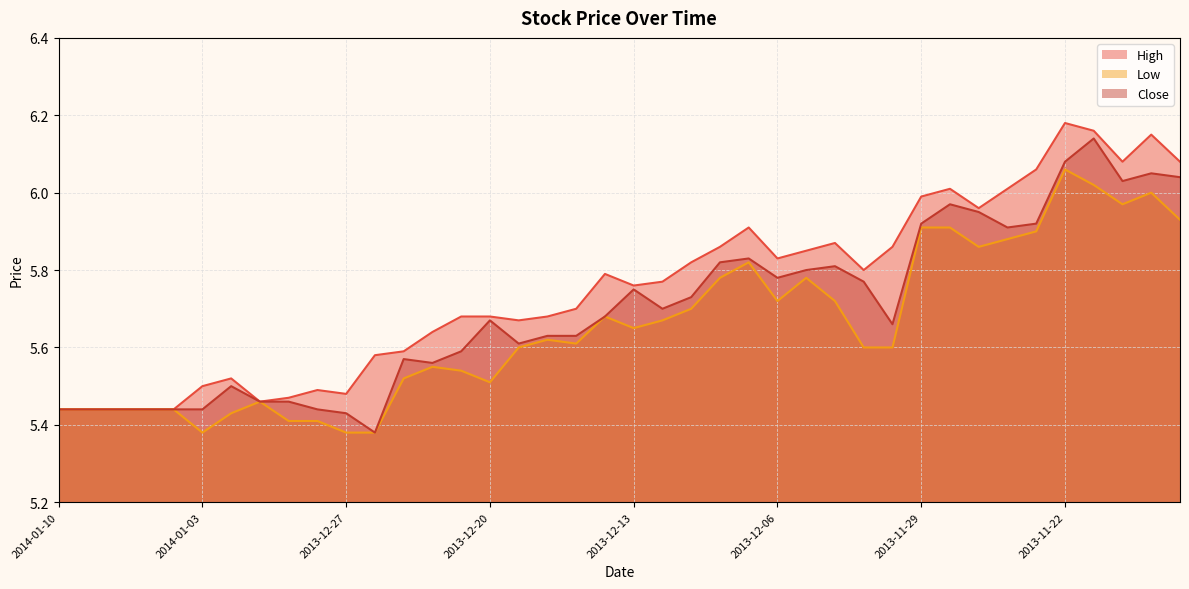

Is it true that Close equals 5.4 at 2014-01-10?

True